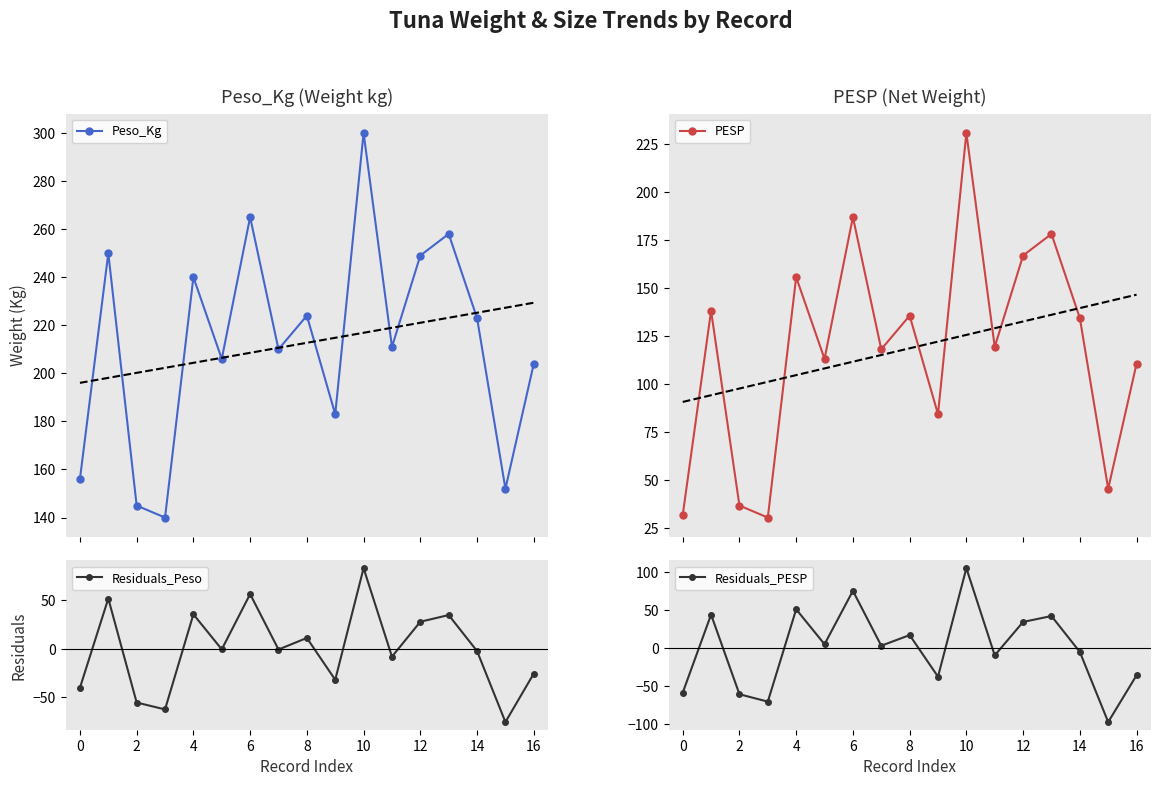

What are all the series names shown in the legend?

Peso_Kg, PESP, Residuals_Peso, Residuals_PESP